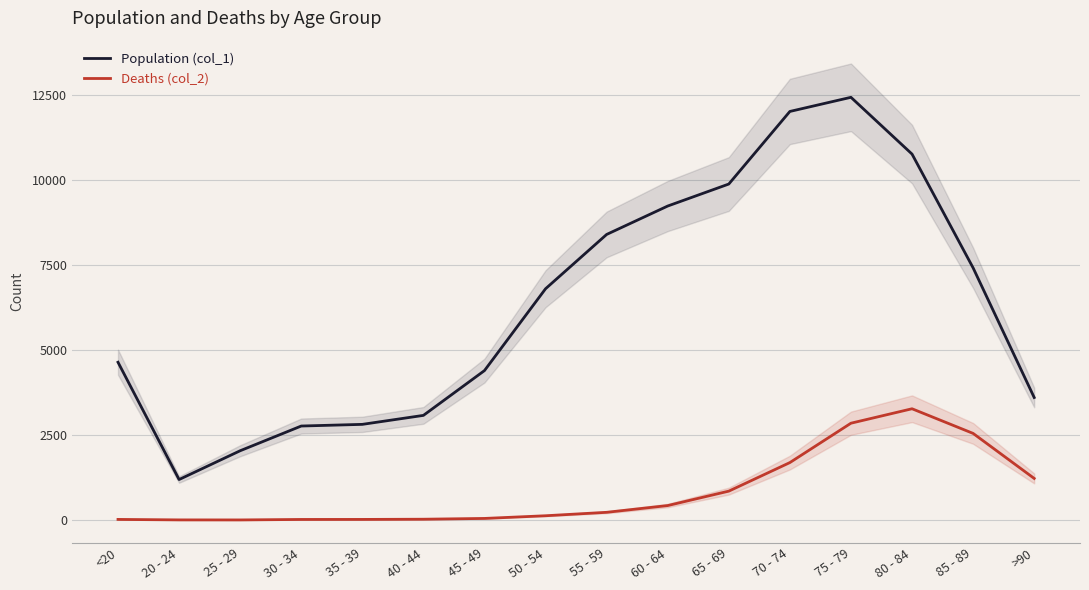

What is the label of the 11th point from the right?

40 - 44